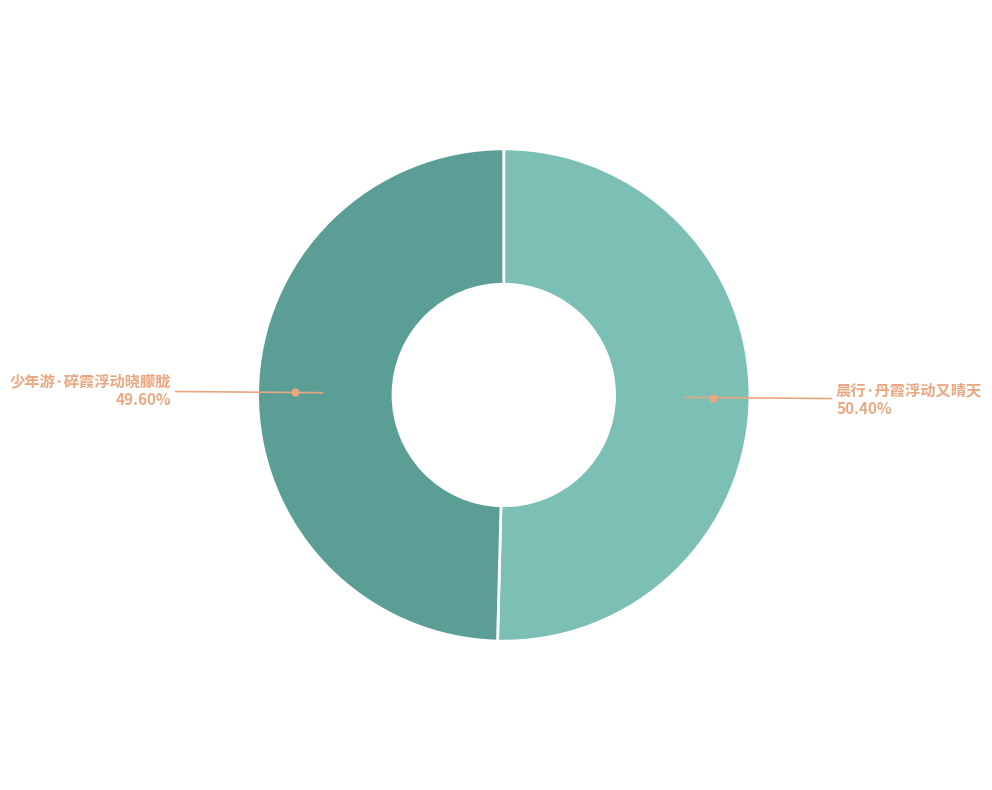

Is there any slice that represents more than half of the pie?

Yes